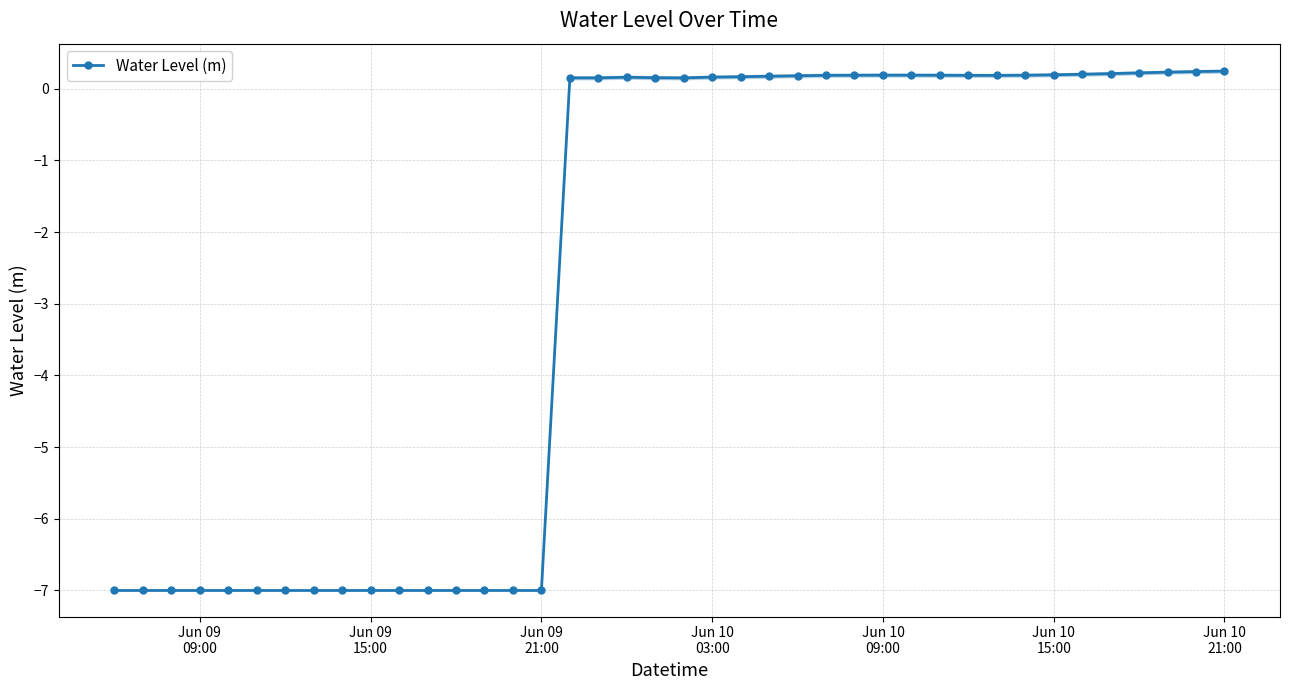

True or false: the data has more than 1 interior local peaks.

True